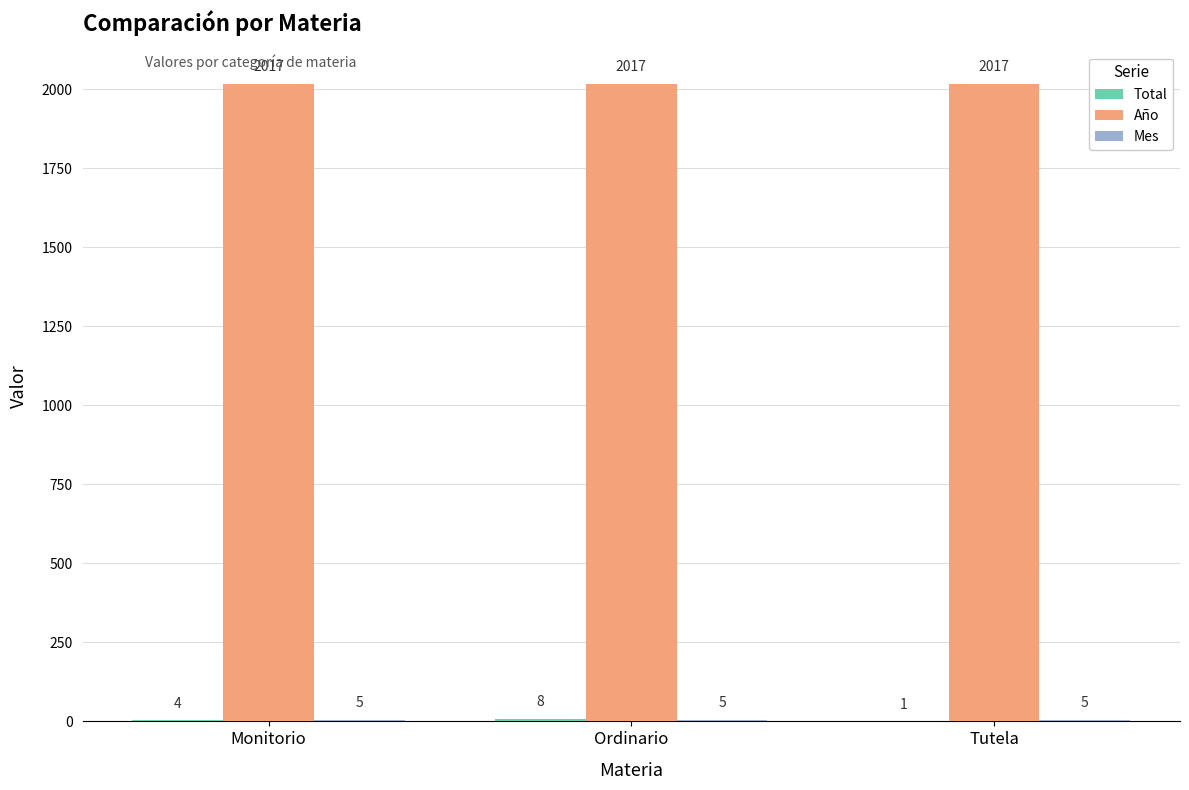

The value of Año at Monitorio is 3532. True or false?

False